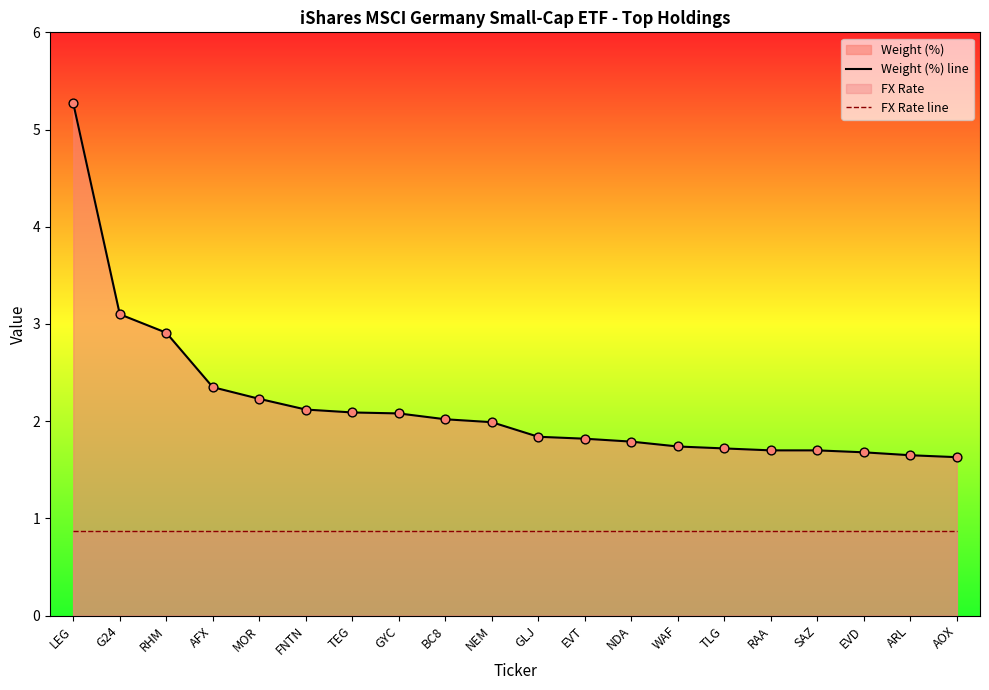

Is the value of Weight (%) line at NDA greater than the value of FX Rate line at RAA?

Yes